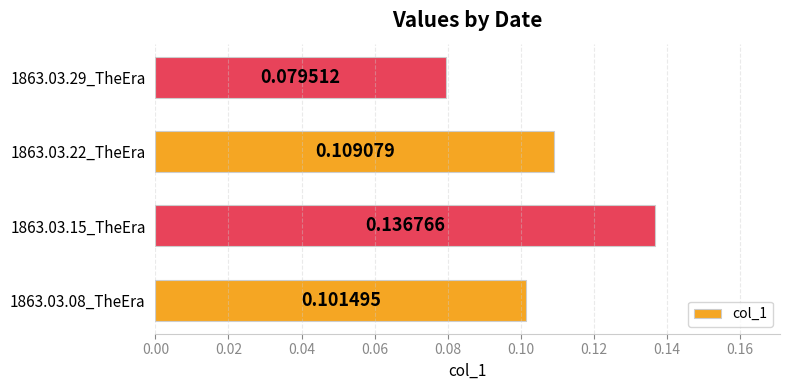

Rank the categories by value from lowest to highest.

1863.03.29_TheEra, 1863.03.08_TheEra, 1863.03.22_TheEra, 1863.03.15_TheEra